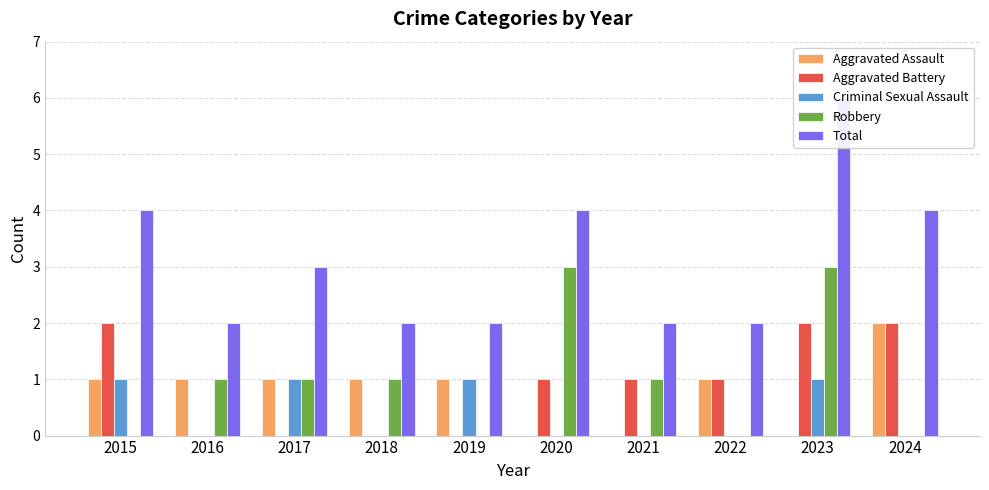

Reading right to left, what are all the values shown in this chart?

Aggravated Assault: 2	0	1	0	0	1	1	1	1	1
Aggravated Battery: 2	2	1	1	1	0	0	0	0	2
Criminal Sexual Assault: 0	1	0	0	0	1	0	1	0	1
Robbery: 0	3	0	1	3	0	1	1	1	0
Total: 4	6	2	2	4	2	2	3	2	4